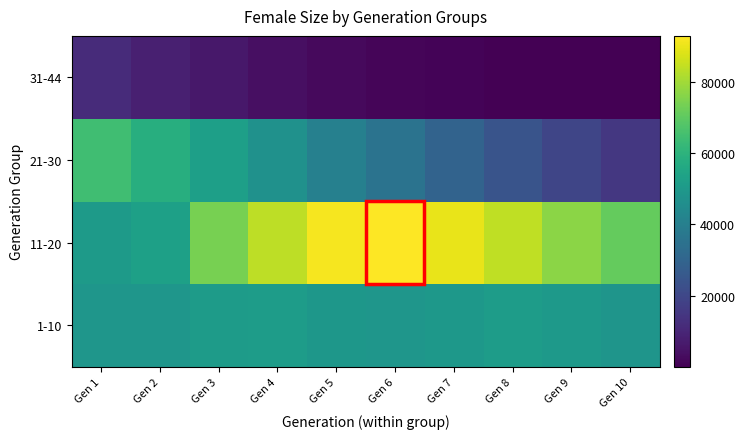

Which has a higher value, Gen 6 or Gen 3?

Gen 3